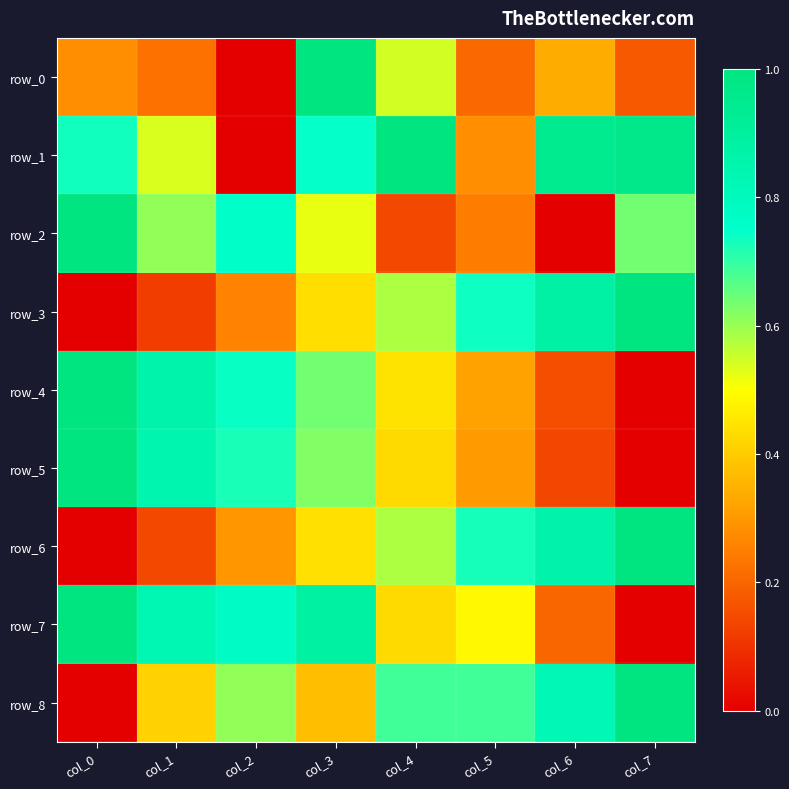

What is the difference between the highest and lowest values at col_4?

0.9